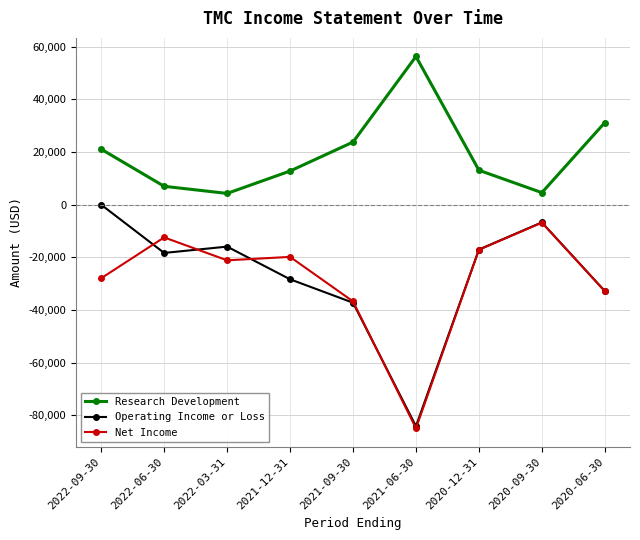

How many data points in Net Income are less than -21100?

4